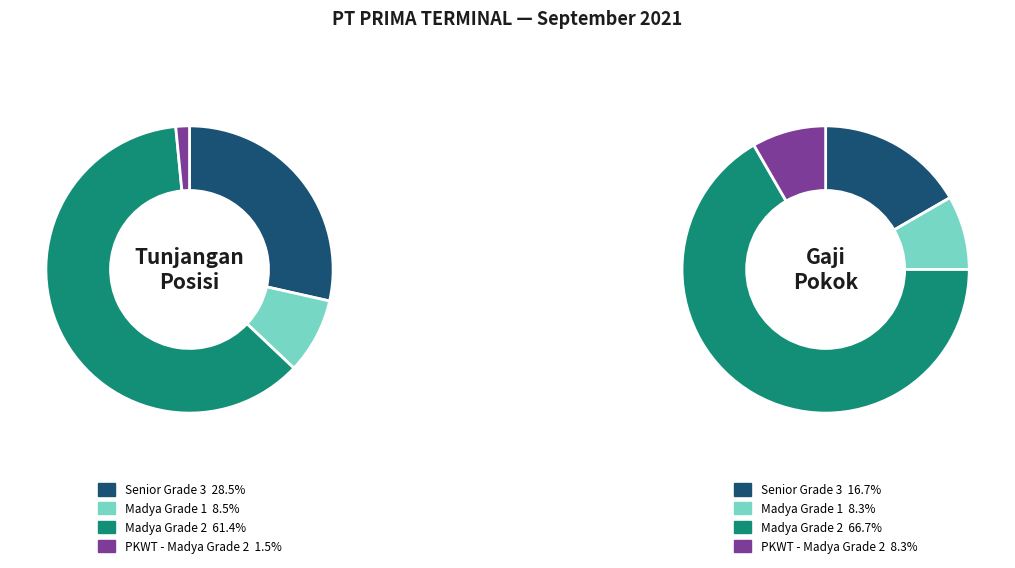

The KARINA CITA LESTARI slice represents 1% of the pie. True or false?

False